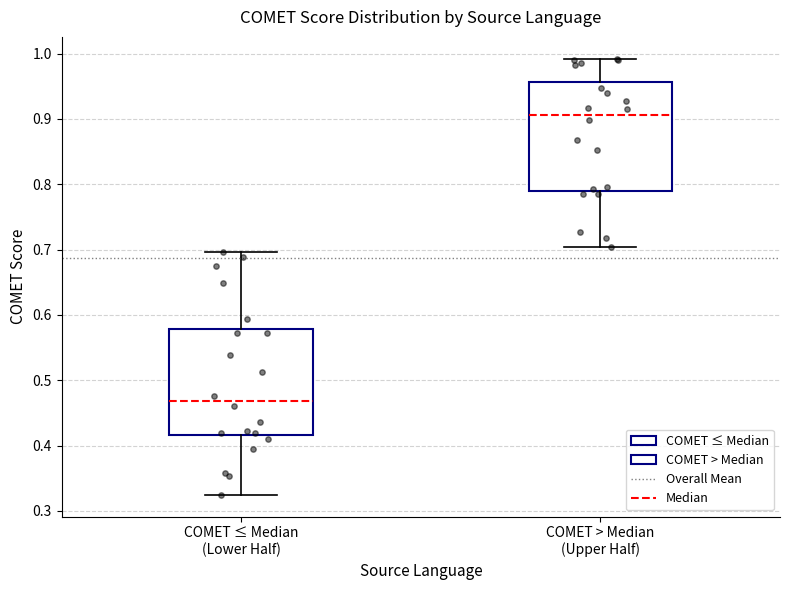

Which box's median line is the lowest?

COMET ≤ Median (Lower Half)